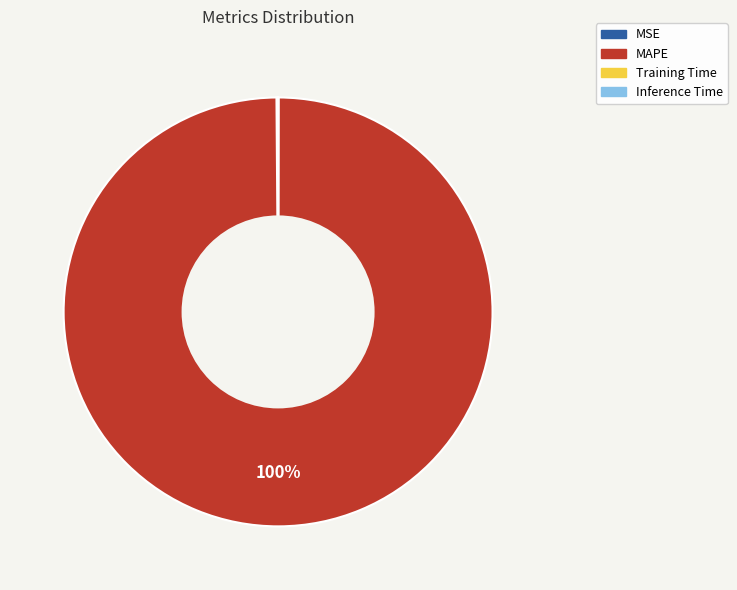

What is the largest slice in the pie chart?

MAPE